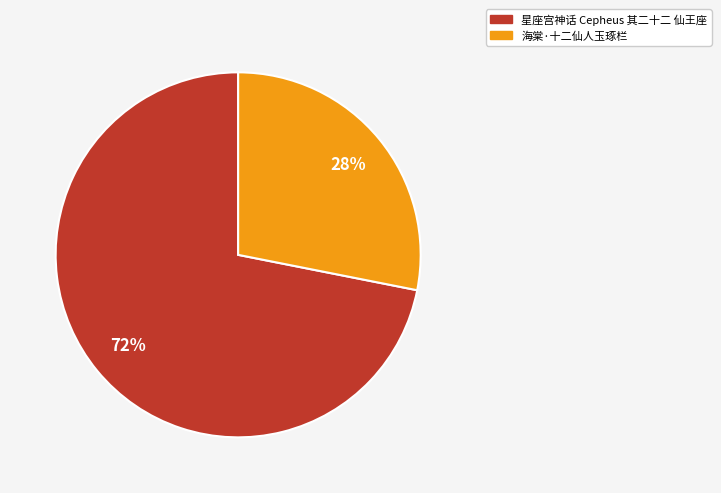

To the nearest percent, what percentage of the pie is 星座宫神话 Cepheus 其二十二 仙王座?

72%